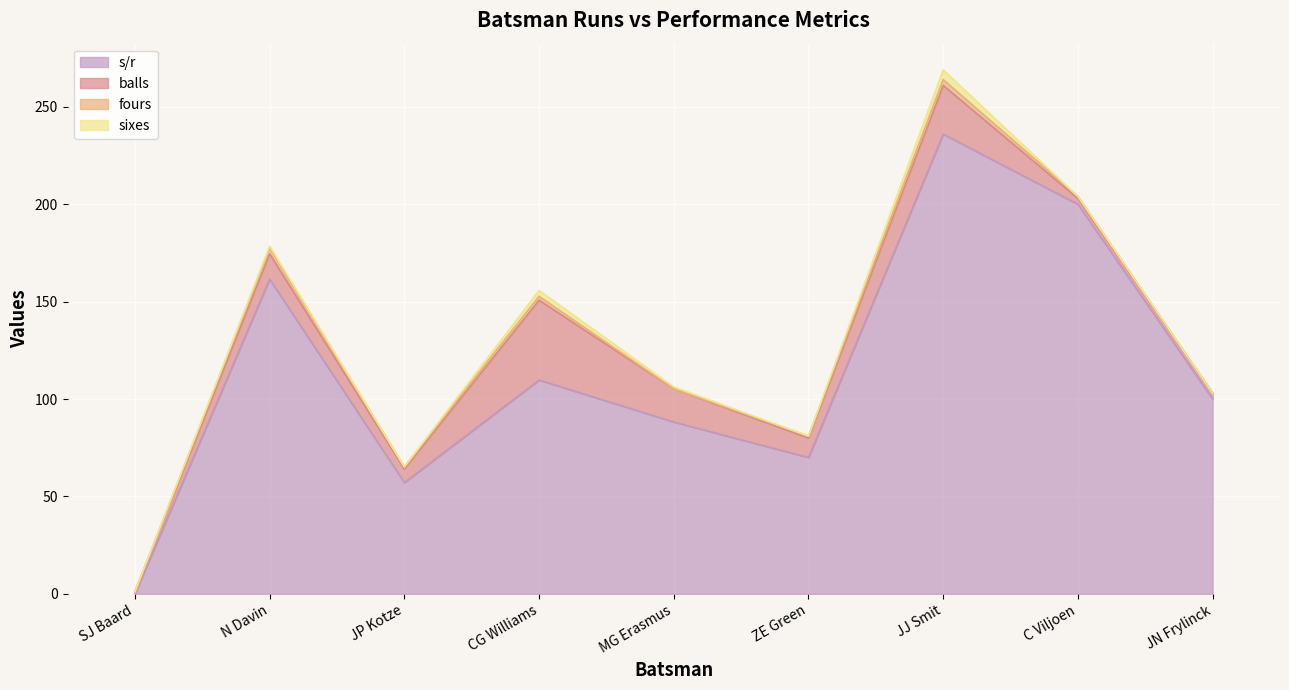

Reading left to right, transcribe all the data shown in this chart.

s/r: SJ Baard=0.0	N Davin=161.5	JP Kotze=57.1	CG Williams=109.8	MG Erasmus=88.2	ZE Green=70.0	JJ Smit=236.0	C Viljoen=200.0	JN Frylinck=100.0
balls: SJ Baard=1.0	N Davin=13.0	JP Kotze=7.0	CG Williams=41.0	MG Erasmus=17.0	ZE Green=10.0	JJ Smit=25.0	C Viljoen=3.0	JN Frylinck=3.0
fours: SJ Baard=0.0	N Davin=3.0	JP Kotze=1.0	CG Williams=2.0	MG Erasmus=0.0	ZE Green=1.0	JJ Smit=3.0	C Viljoen=1.0	JN Frylinck=0.0
sixes: SJ Baard=0.0	N Davin=1.0	JP Kotze=0.0	CG Williams=3.0	MG Erasmus=1.0	ZE Green=0.0	JJ Smit=5.0	C Viljoen=0.0	JN Frylinck=0.0